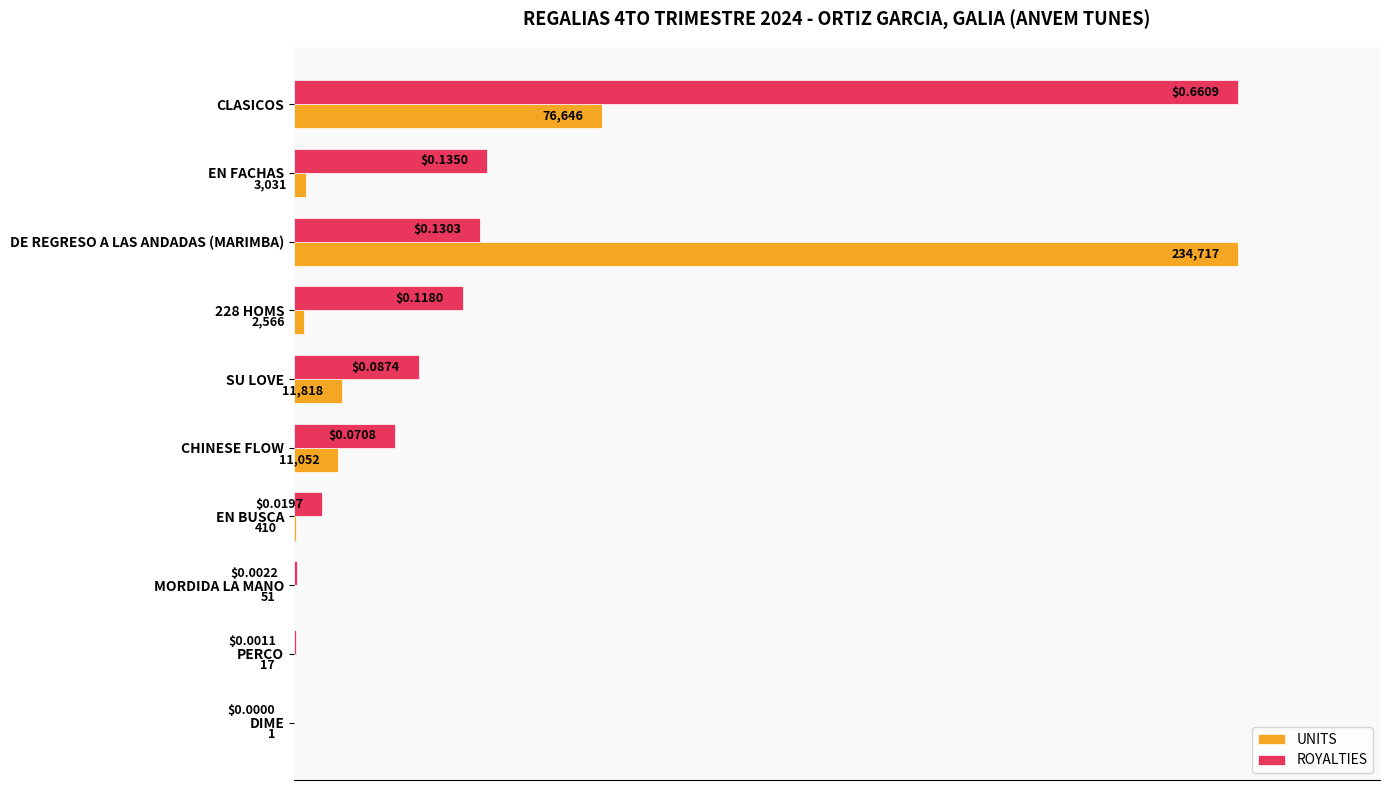

Is the value of UNITS at CHINESE FLOW greater than the value of ROYALTIES at MORDIDA LA MANO?

Yes